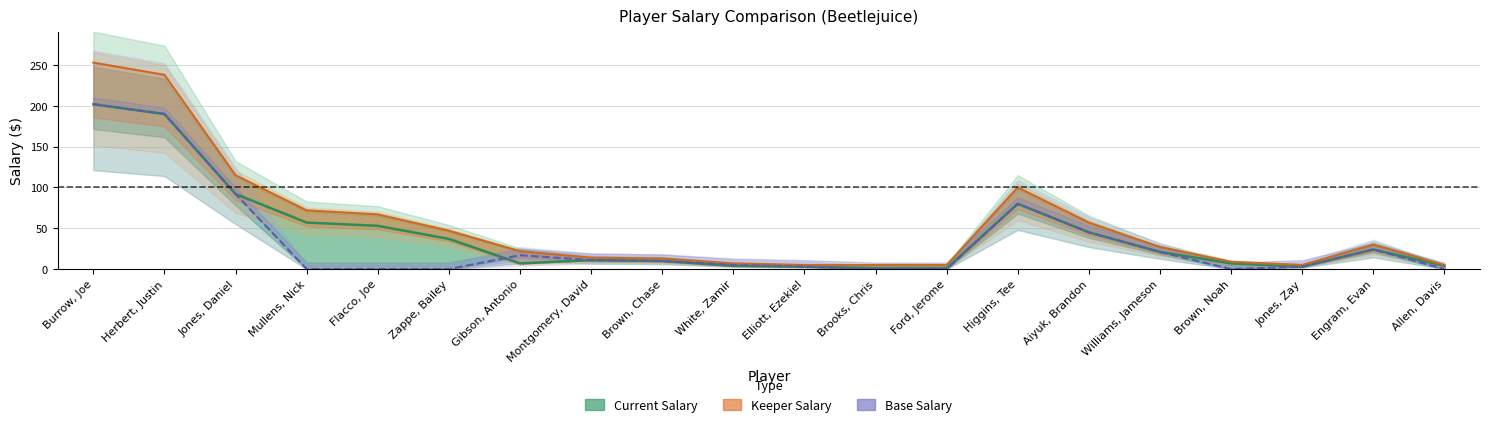

What is the lowest value of the Current Salary series?

1